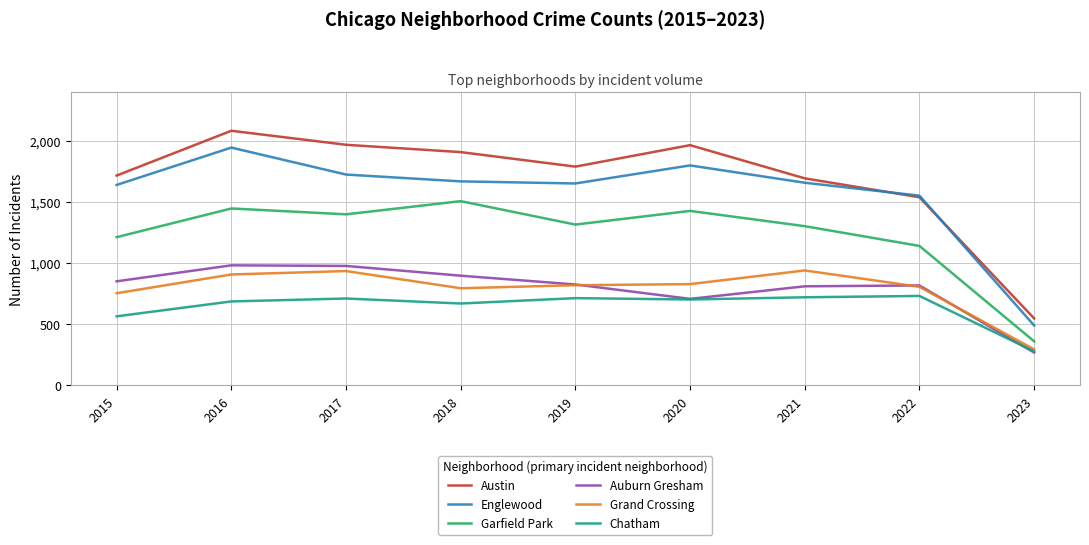

What is the spread (max minus min) of values at 2016?

1399